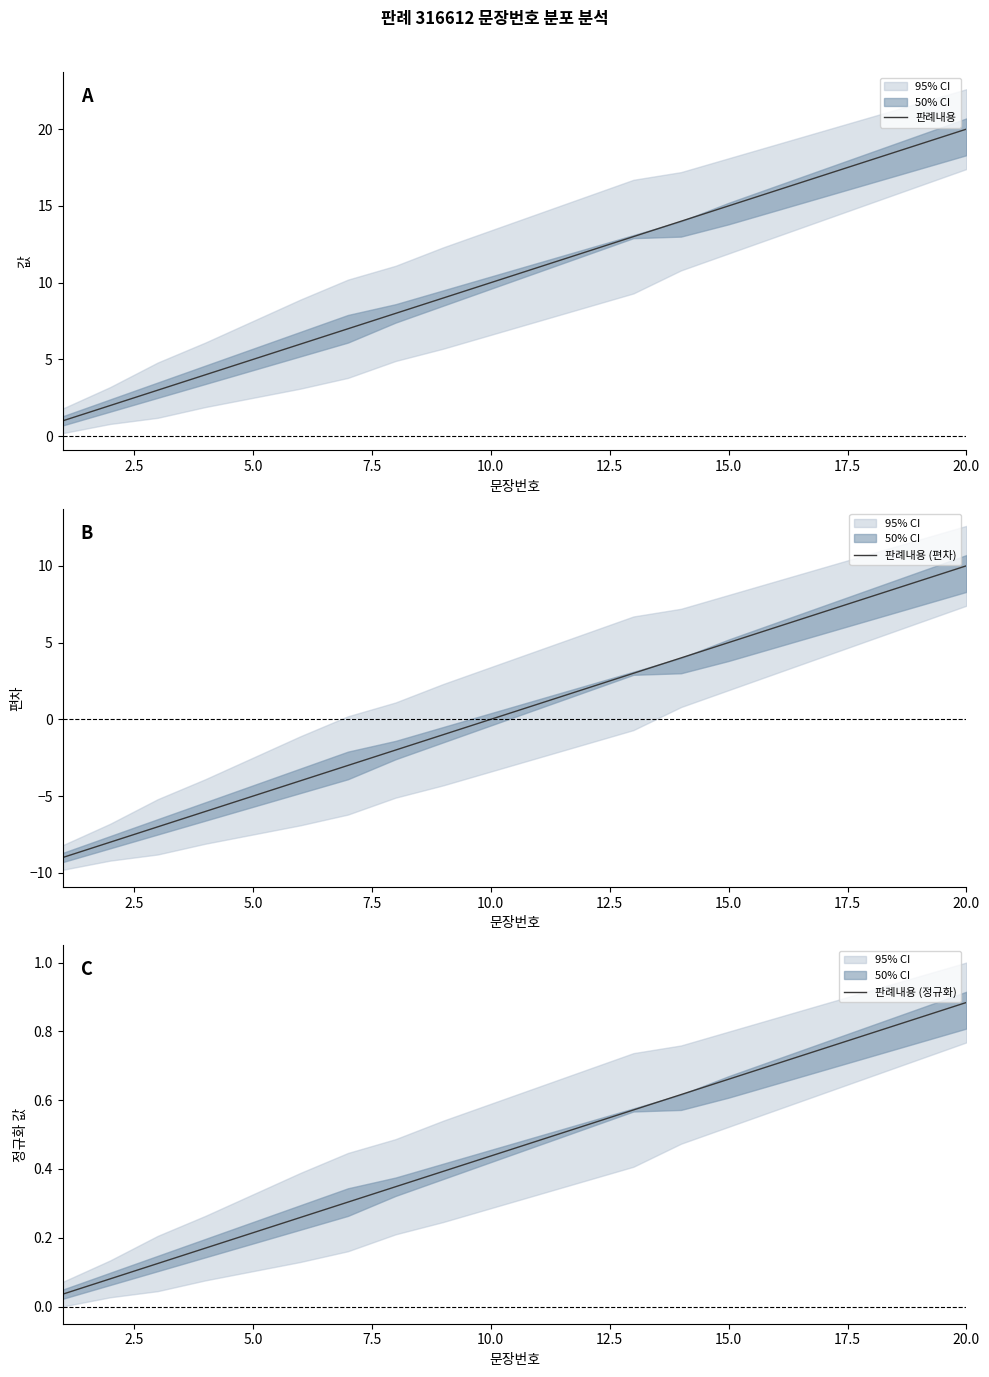

The value of 판례내용 (정규화) at 20.0 is 1.6. True or false?

False